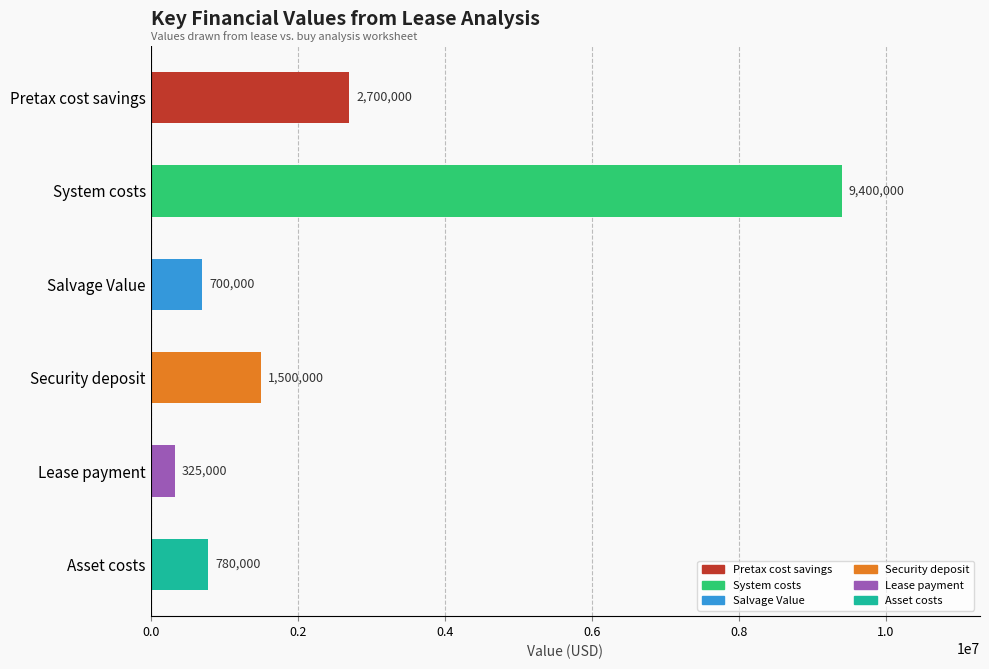

Approximately how many times larger is the value at Pretax cost savings compared to Lease payment?

8.3